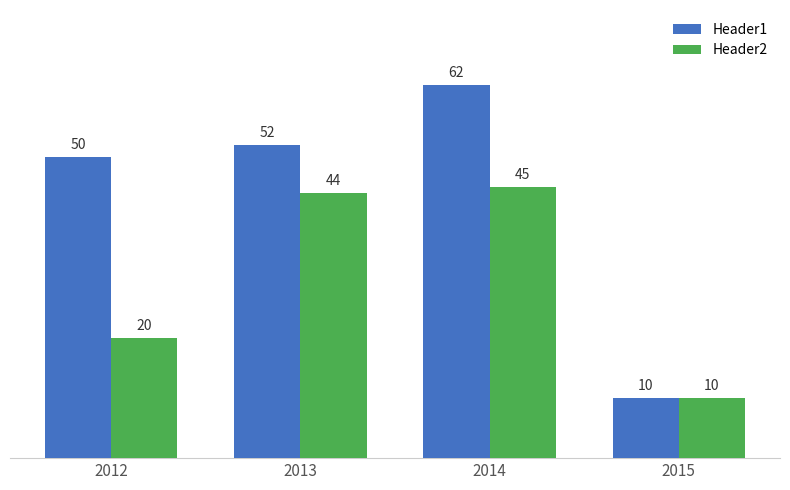

What is the approximate value of Header2 at 2015, to the nearest 5?

10